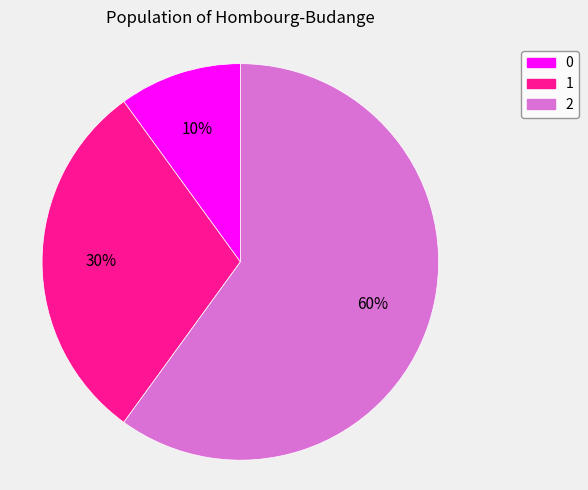

To the nearest percent, what portion does 1 represent?

30%